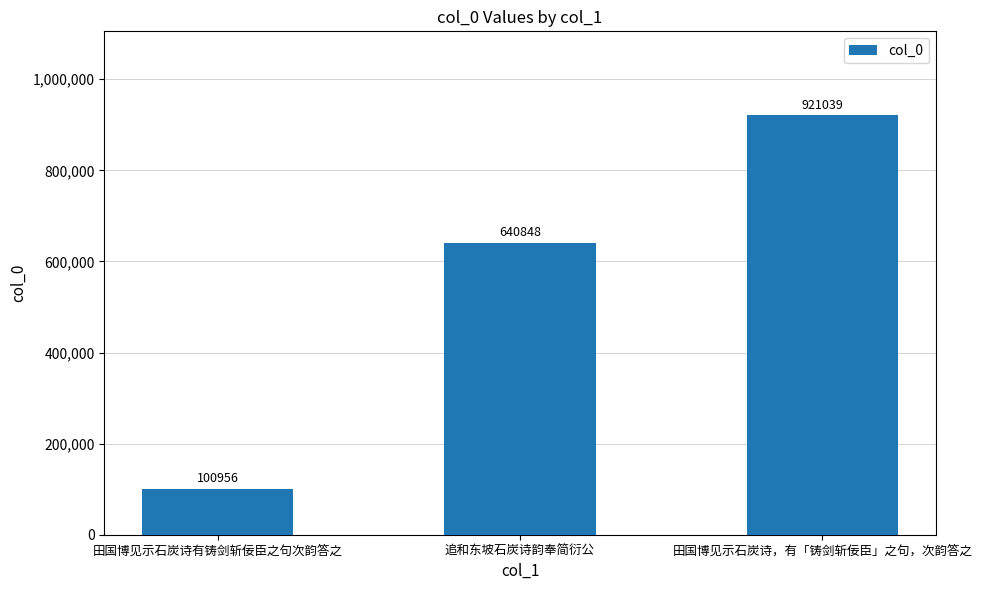

What is the average value?

554281